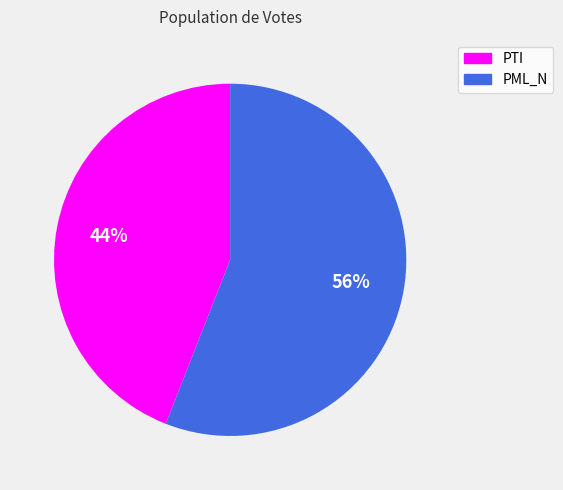

Is the sum of PML_N and PTI greater than half?

Yes